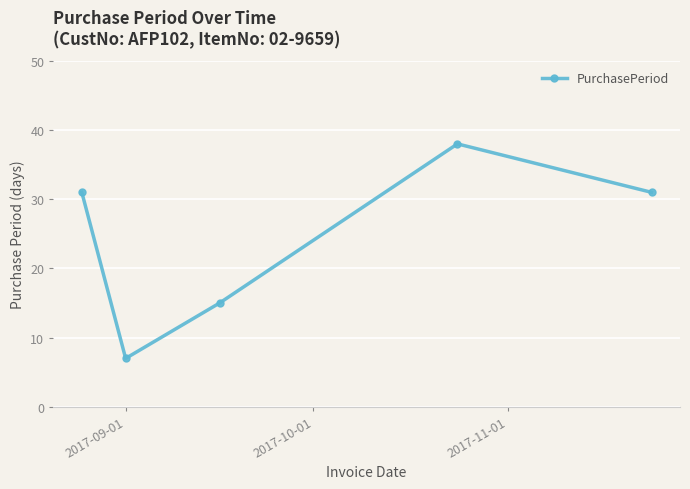

What is the maximum value shown in the chart?

38